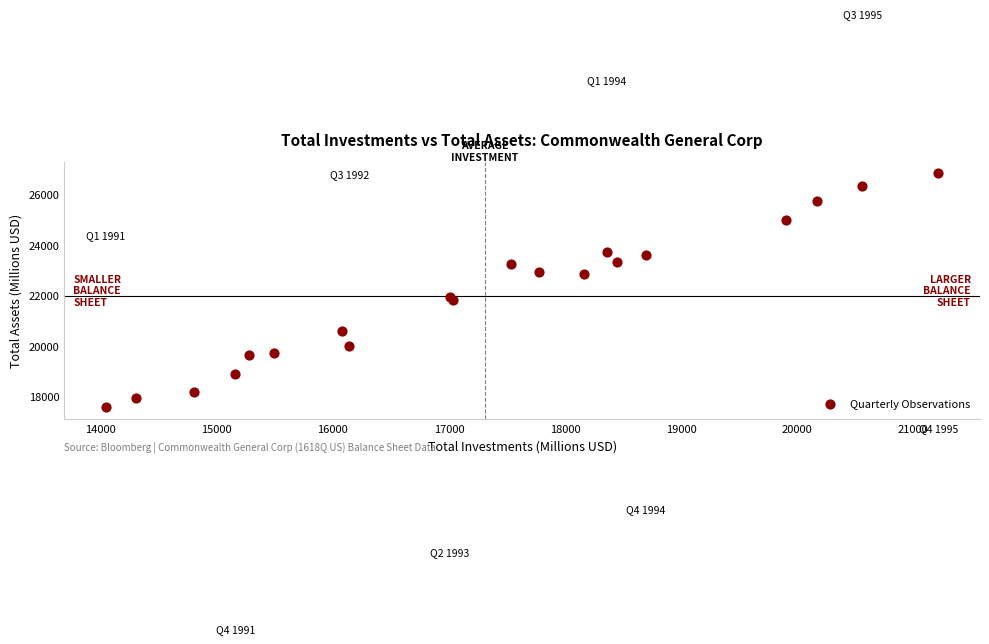

What is the range of Y values (max minus min)?

9284.0